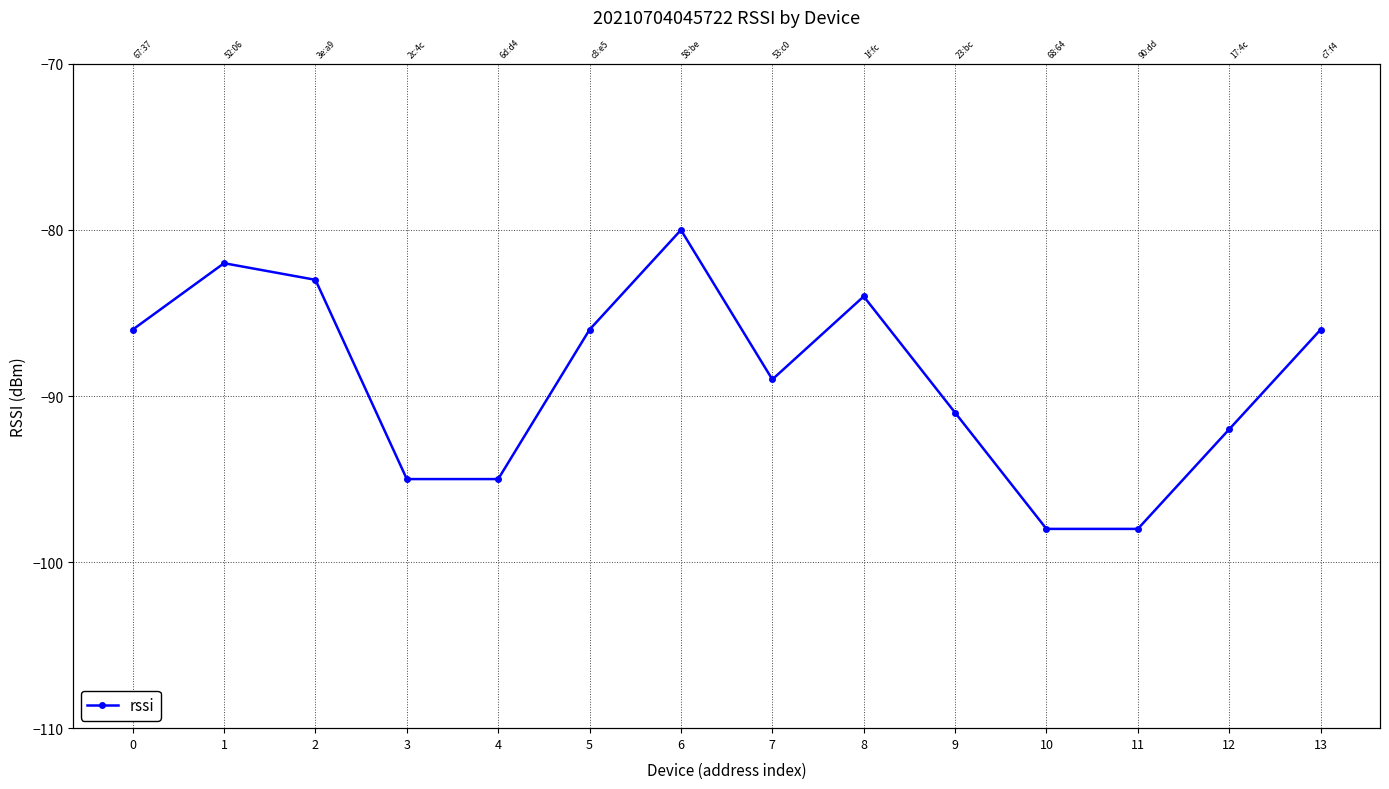

Reading left to right, what are all the values shown in this chart?

-86	-82	-83	-95	-95	-86	-80	-89	-84	-91	-98	-98	-92	-86